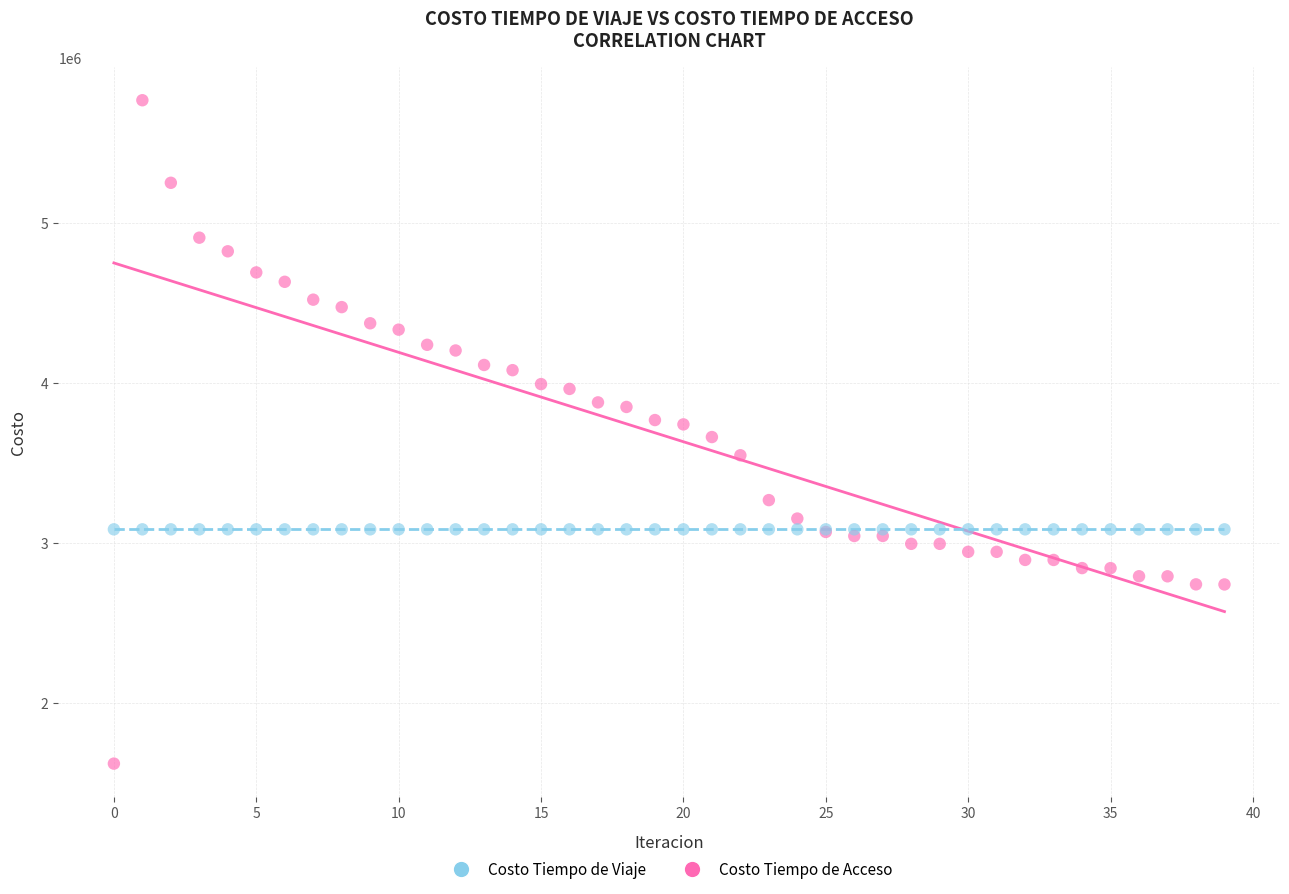

Which series contains the highest Y value?

Costo Tiempo de Viaje